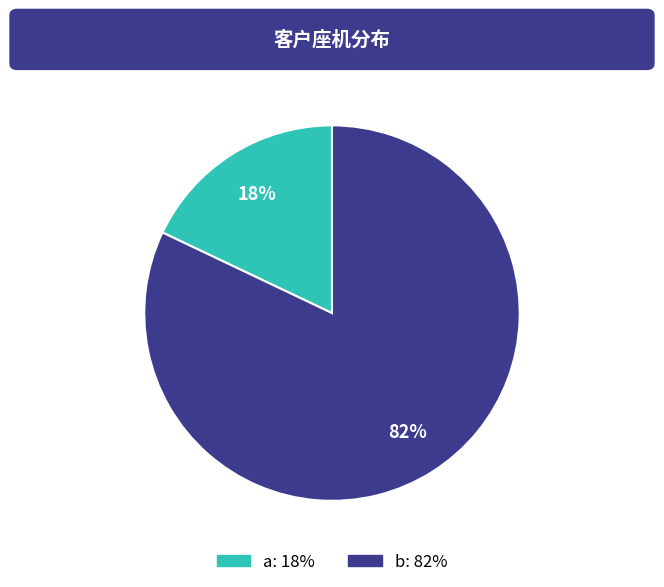

Rank the categories by value from lowest to highest.

a, b